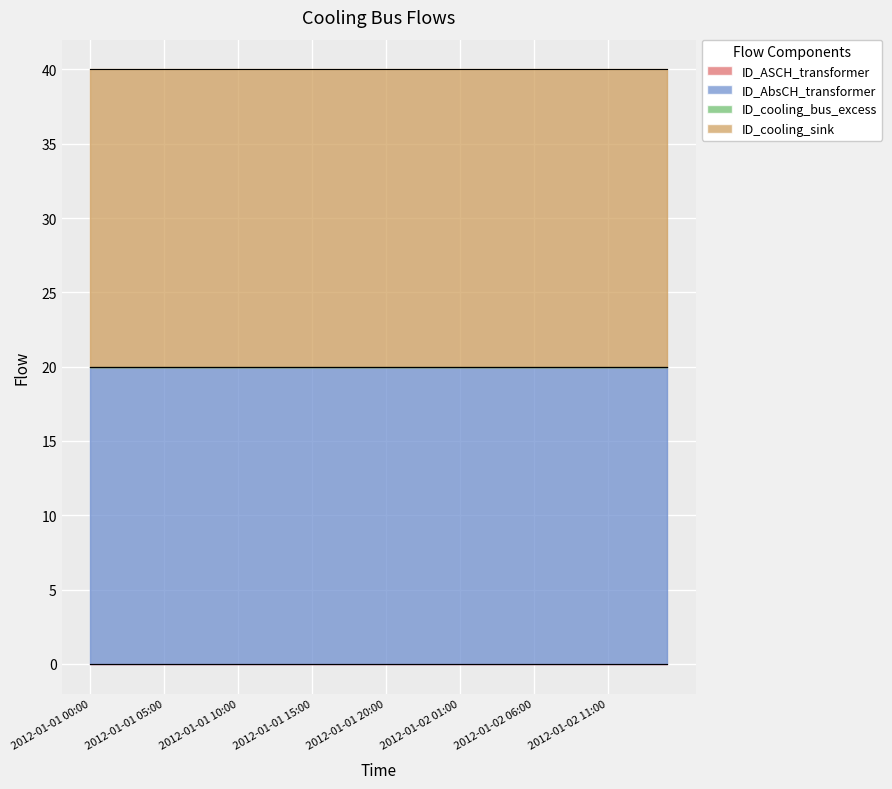

What is the label of the 29th point from the left?

2012-01-02 04:00